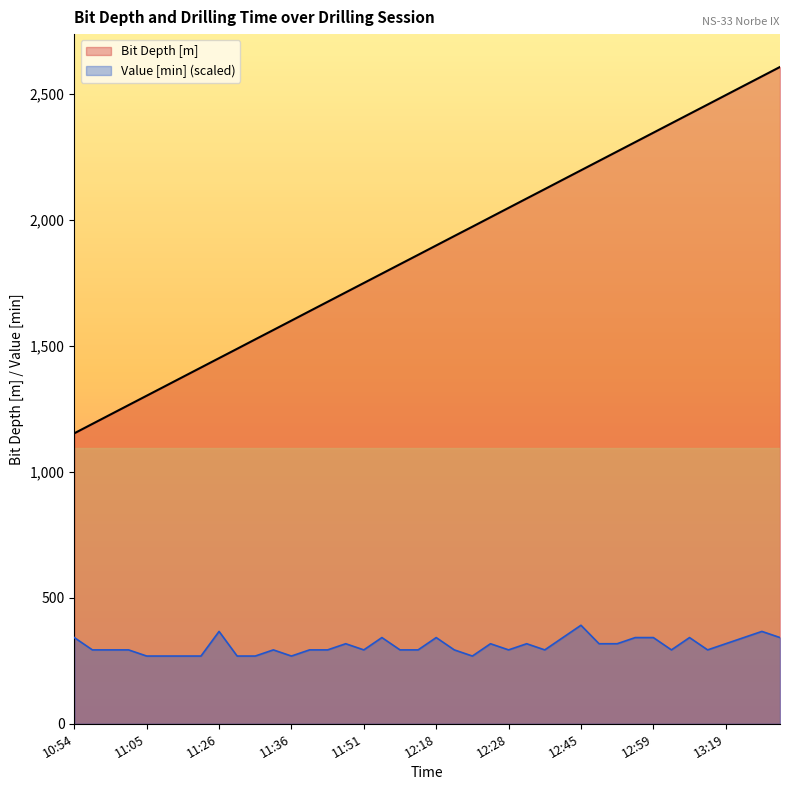

List the series in order of their overall mean, lowest first.

Value [min] (scaled), Bit Depth [m]